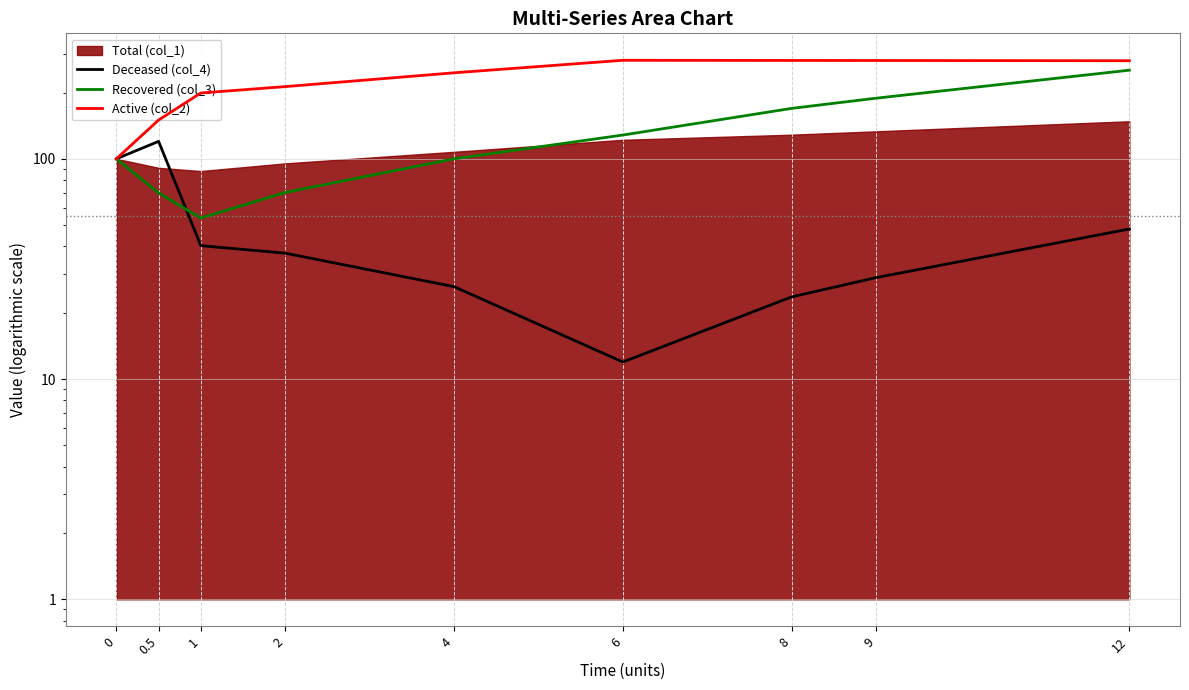

What is the minimum value for Deceased (col_4)?

11.9